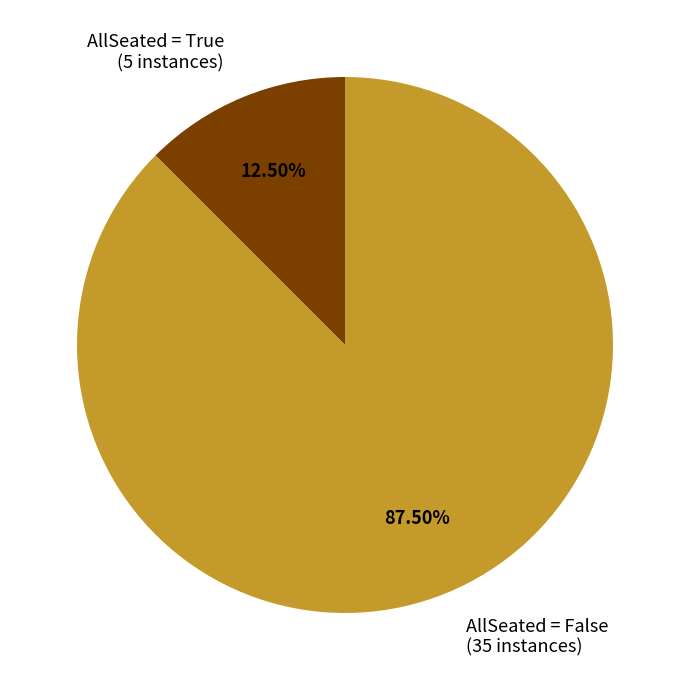

Rank the categories by value from highest to lowest.

AllSeated = False, AllSeated = True